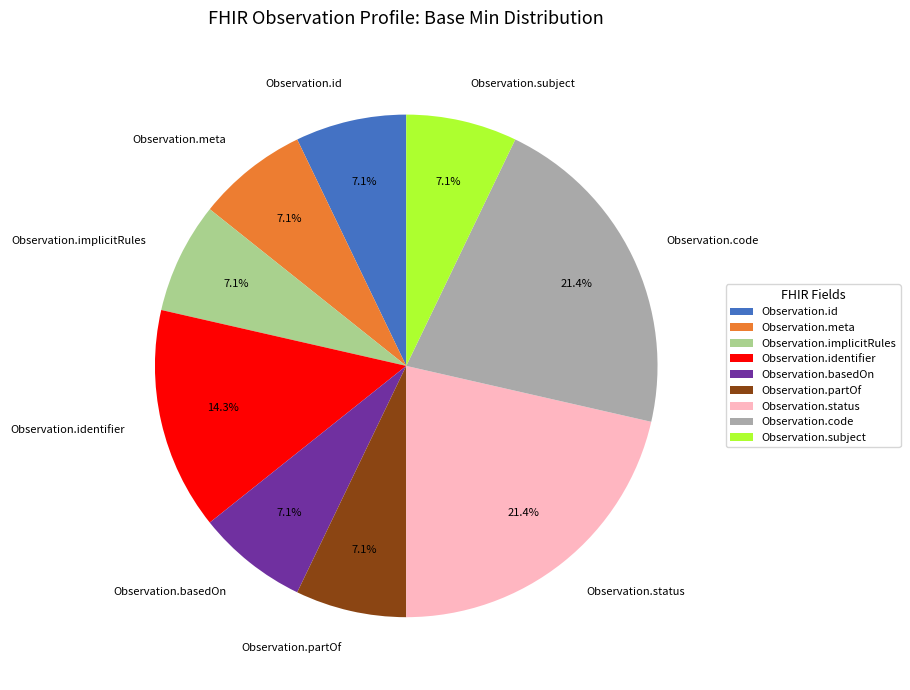

How many segments does this pie chart have?

9